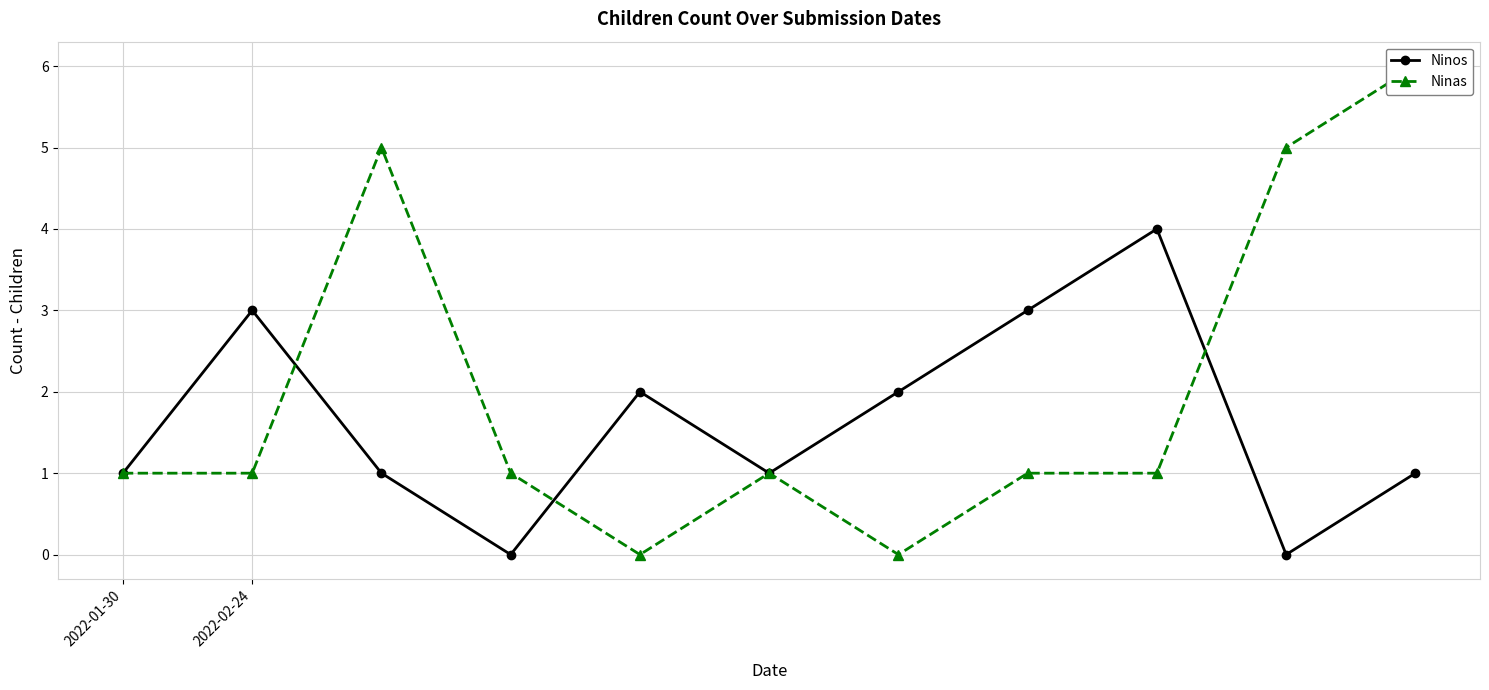

What is the average value of the Ninos series?

2